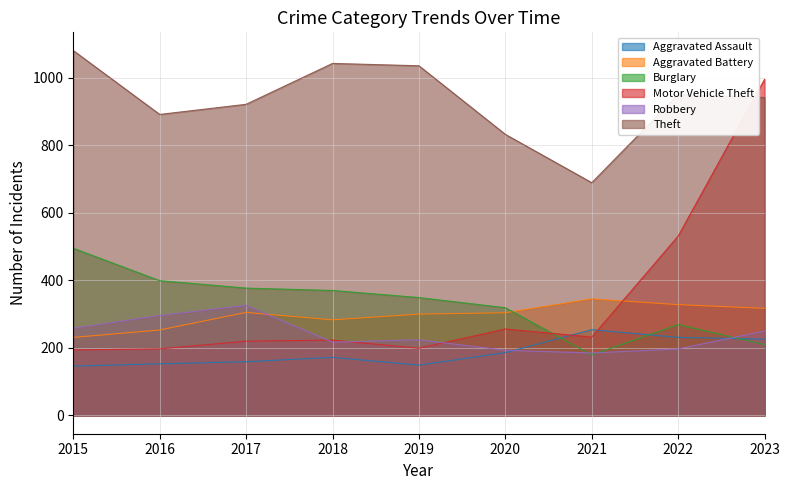

True or false: Theft has more than 1 interior local peaks.

True